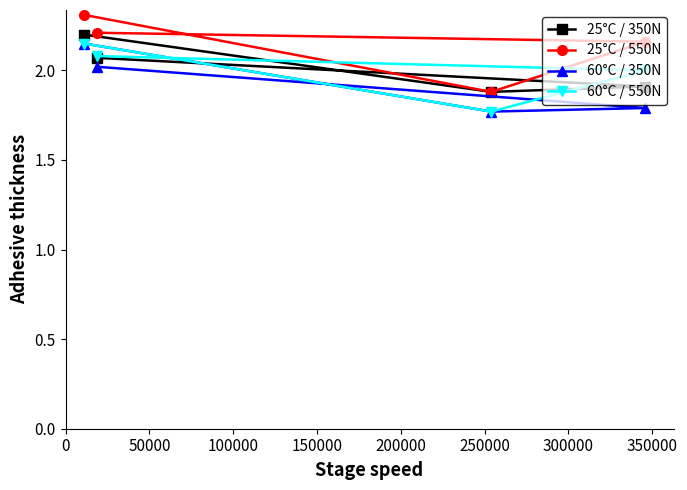

What is the maximum value shown in the chart?

2.3